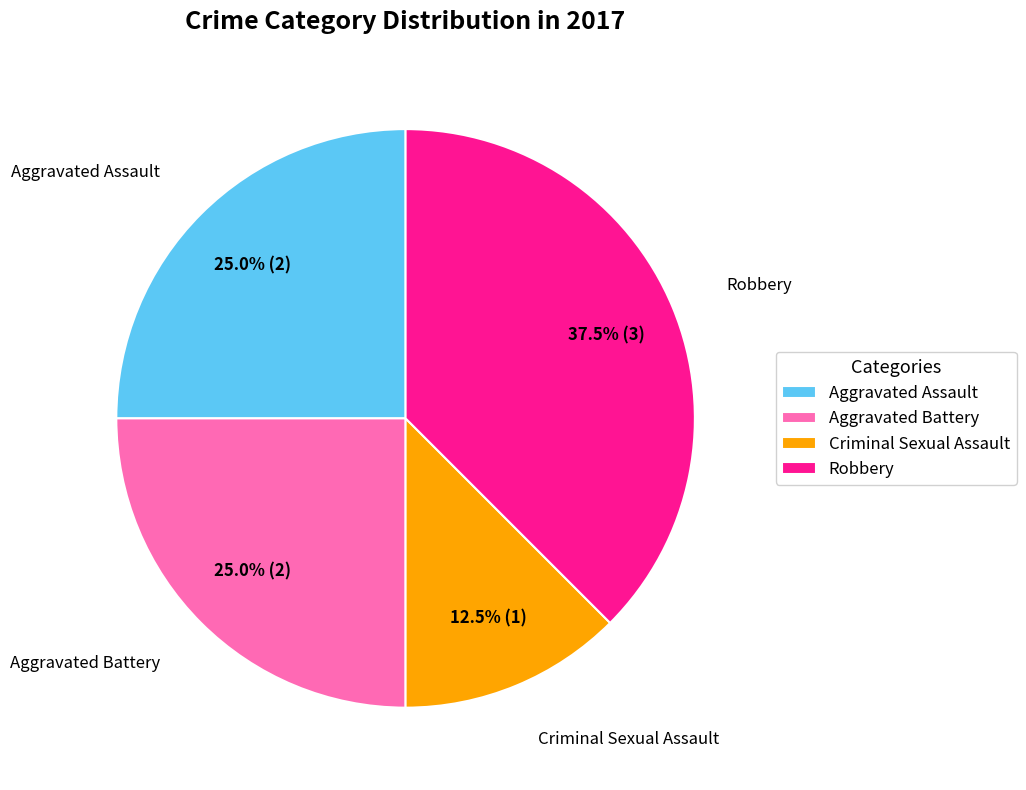

To the nearest percent, what portion does Aggravated Battery represent?

25%